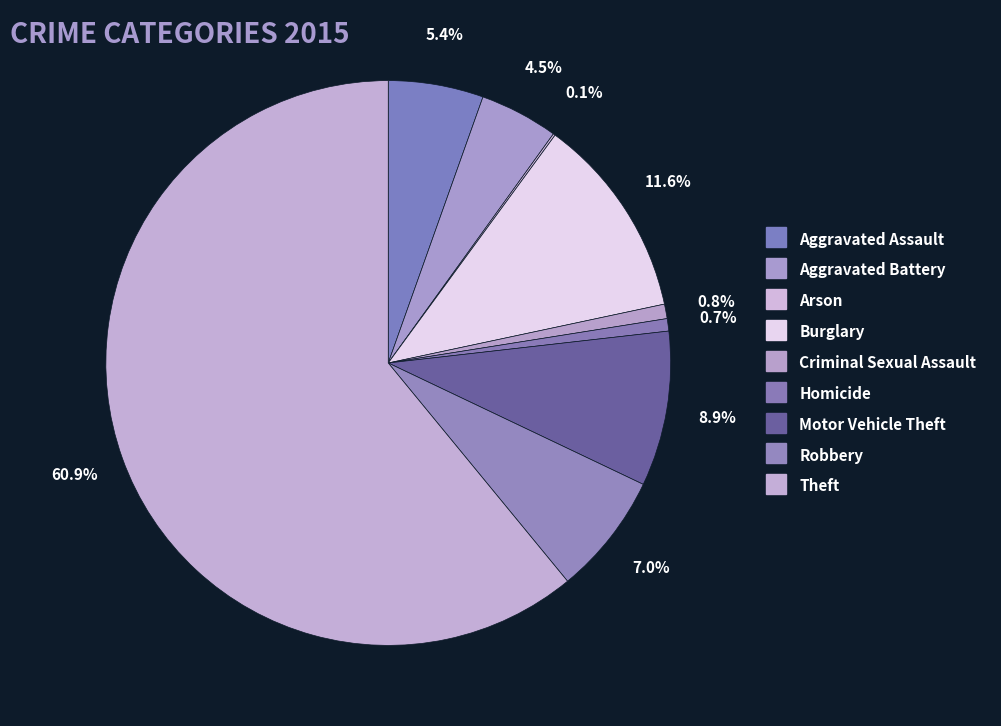

What is the smallest slice in the pie chart?

Arson